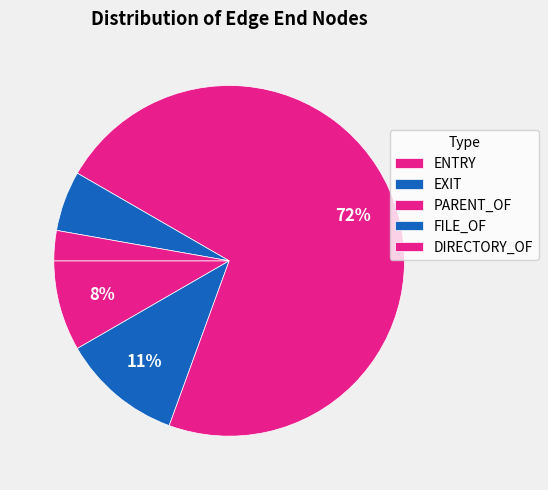

How many slices are in this pie chart?

5